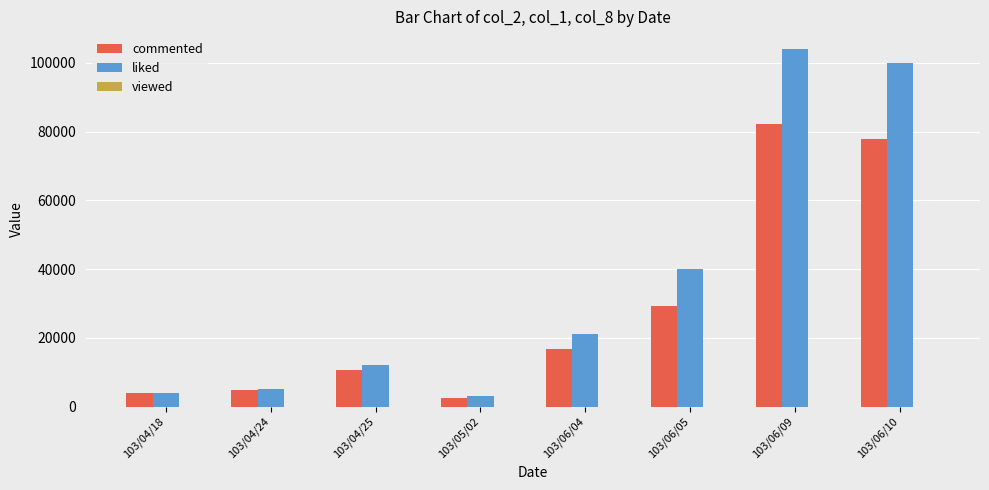

At which label is commented closest to 42260?

103/06/05